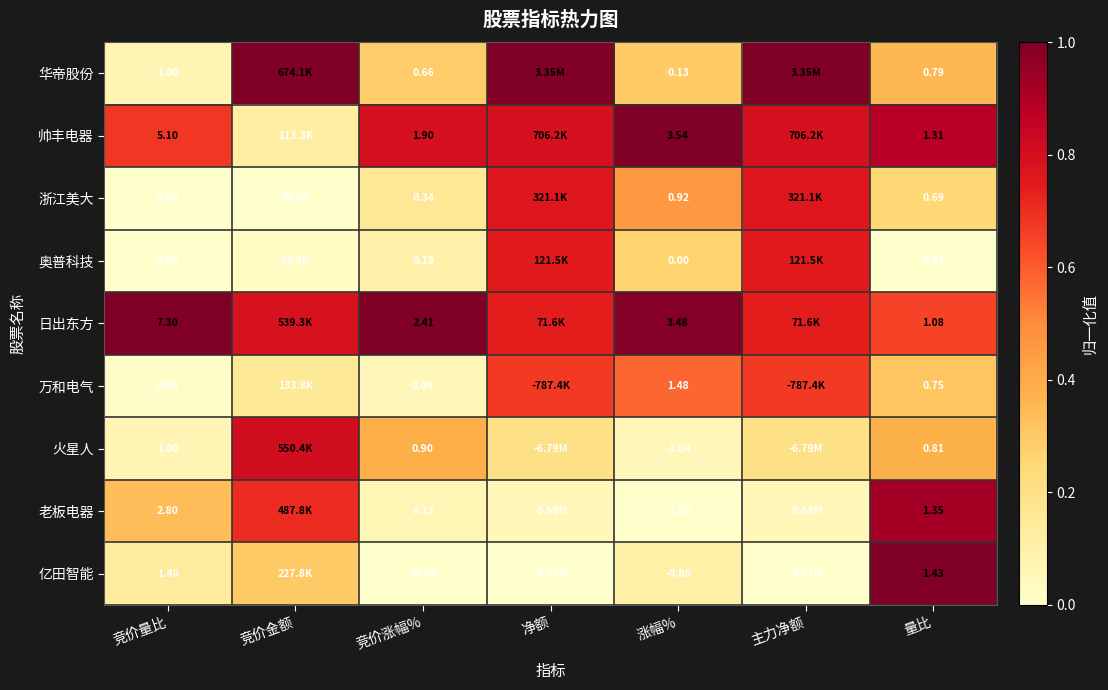

Which series changed the most between 竞价量比 and 涨幅%?

老板电器